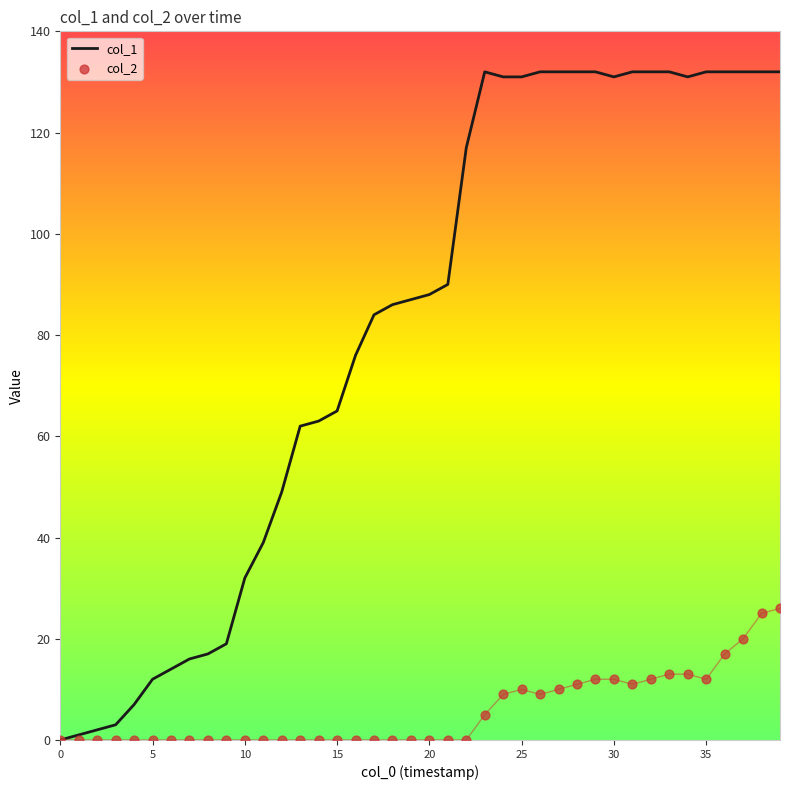

Which series reaches the maximum Y coordinate?

col_1